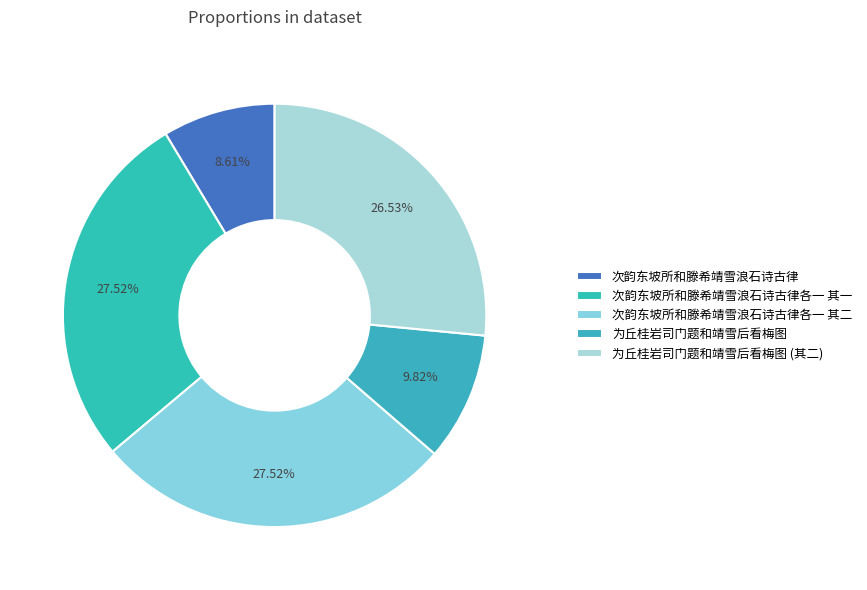

How many slices are in this pie chart?

5